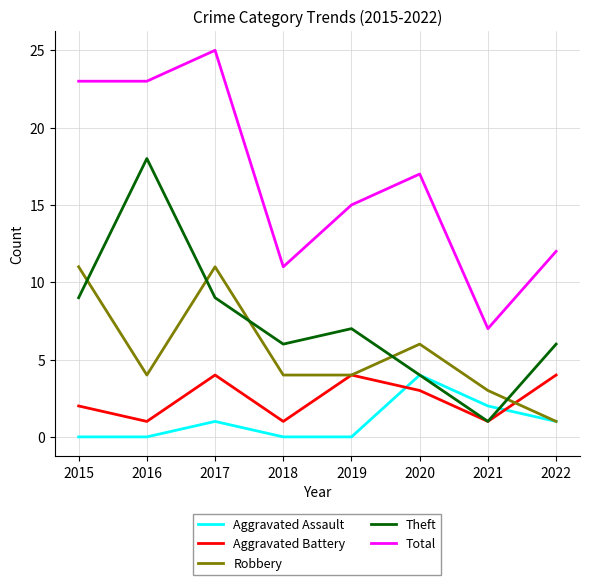

True or false: Theft and Robbery cross at least once.

True